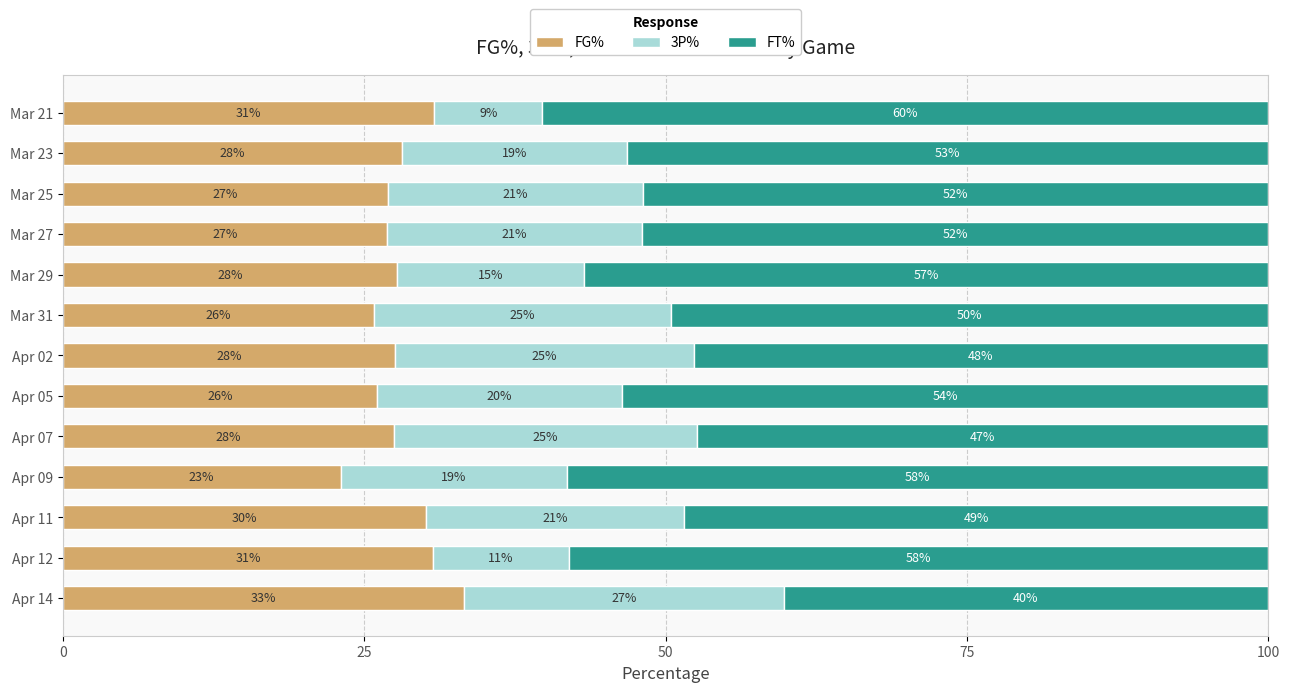

What are all the series names shown in the legend?

FG%, 3P%, FT%